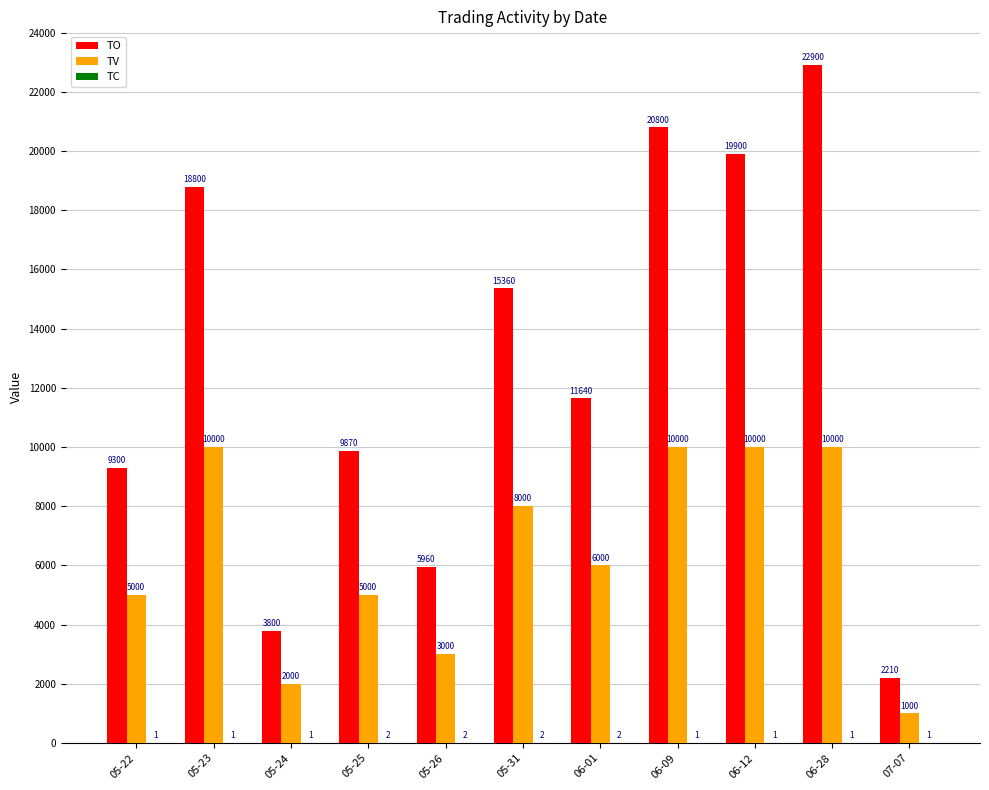

What is the greatest value displayed?

22900